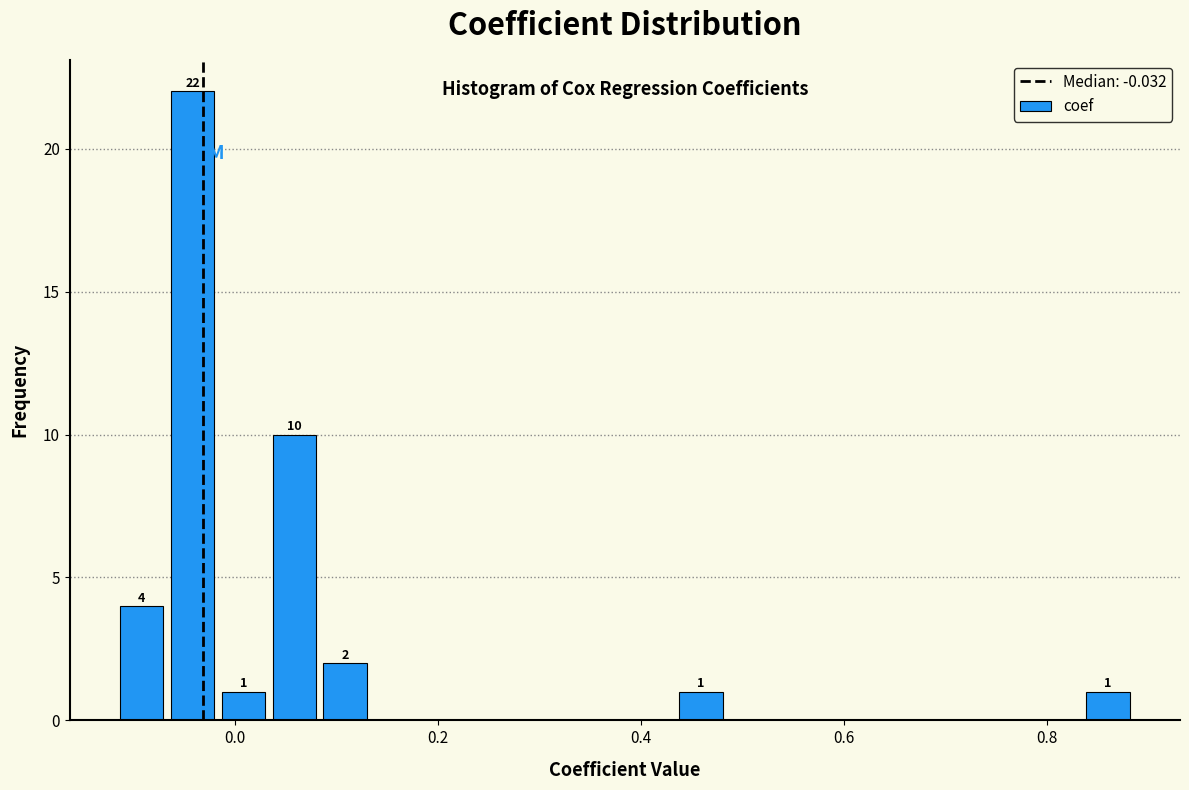

Around what value on the x-axis is the tallest bar? Give the approximate position of its centre, as read against the axis.

-0.04